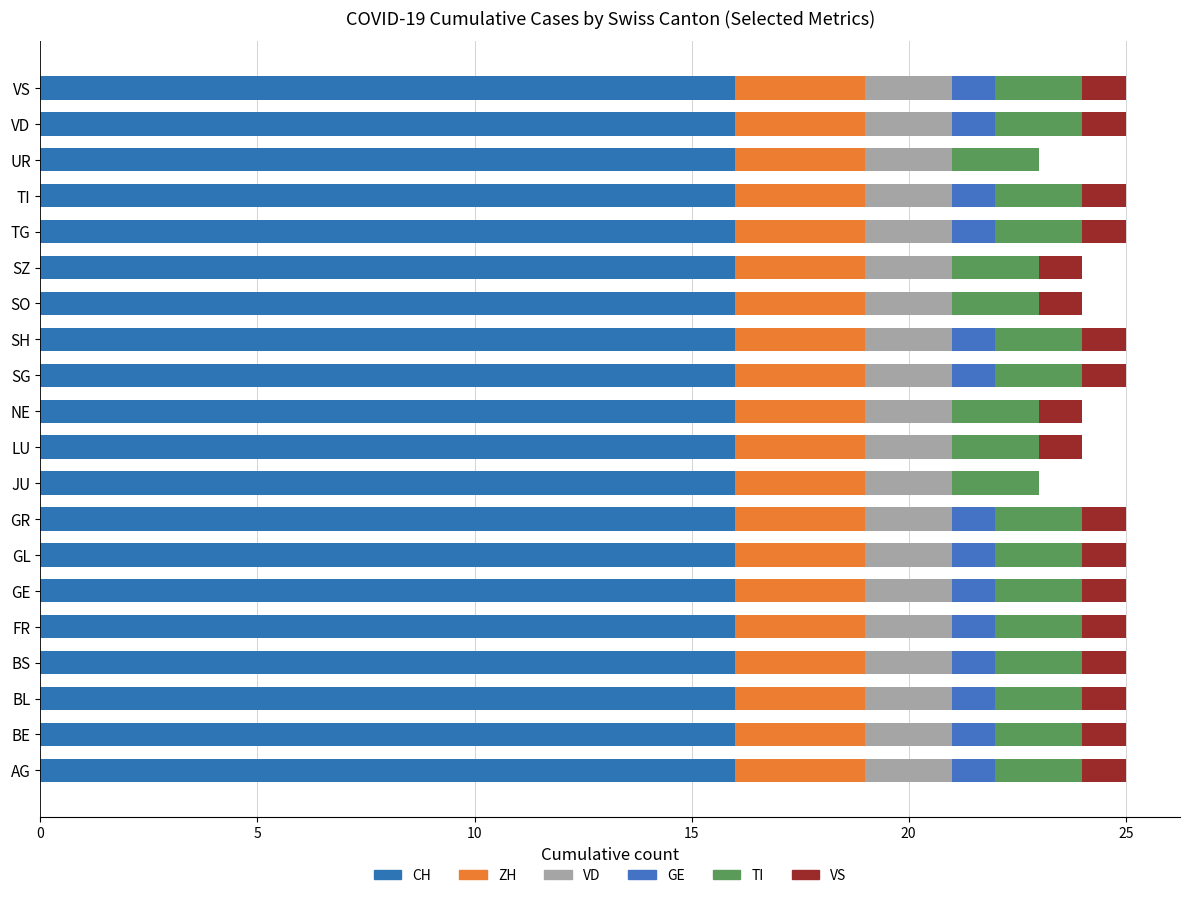

How many series are shown in this chart?

6